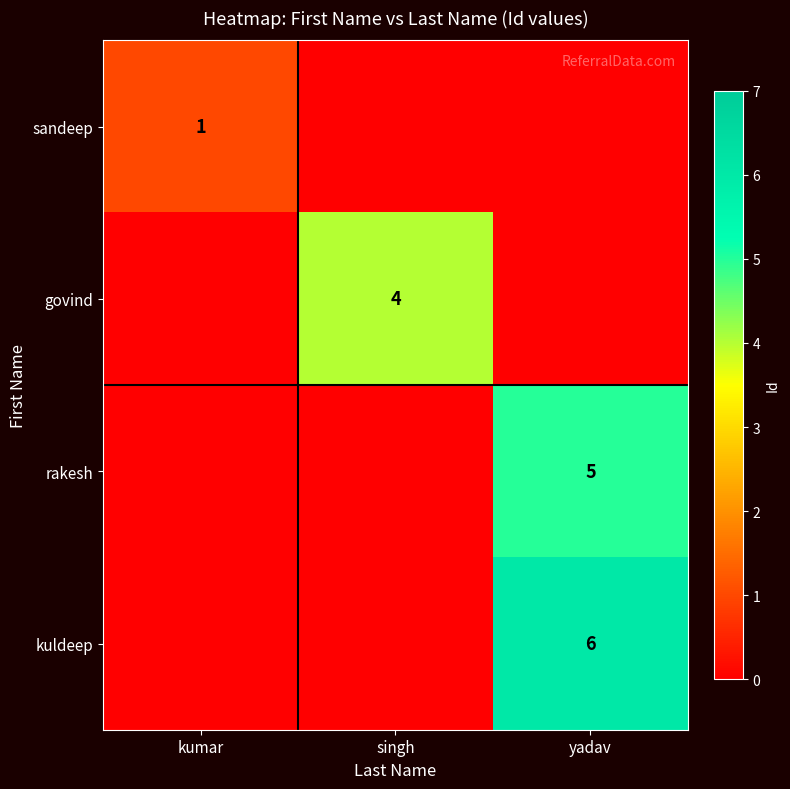

At which category is the sum across all series the highest?

yadav